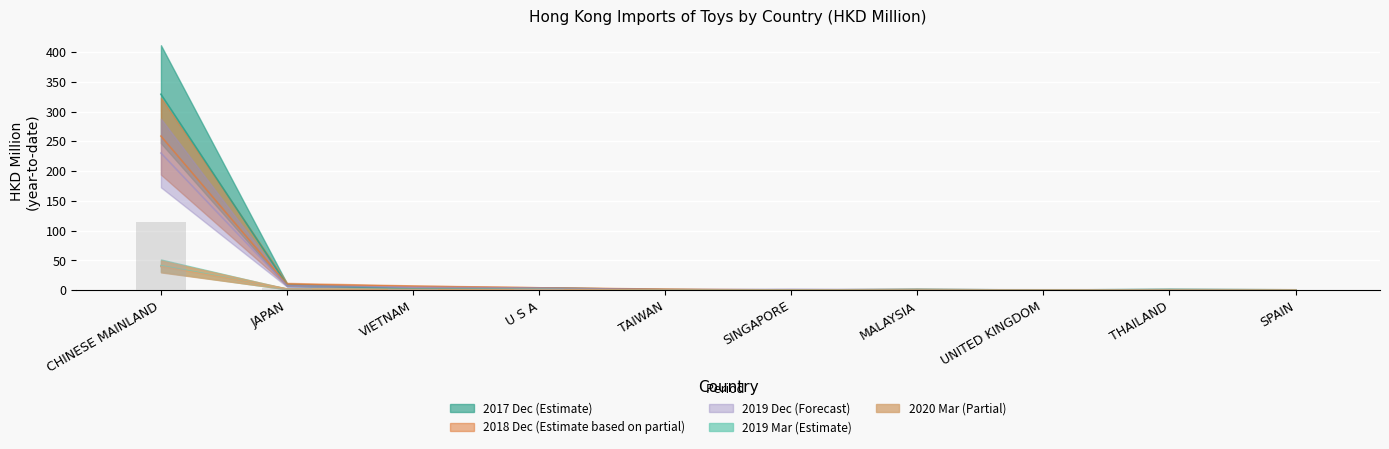

What is the difference between the maximum and second lowest values in the 201903 series?

41.2